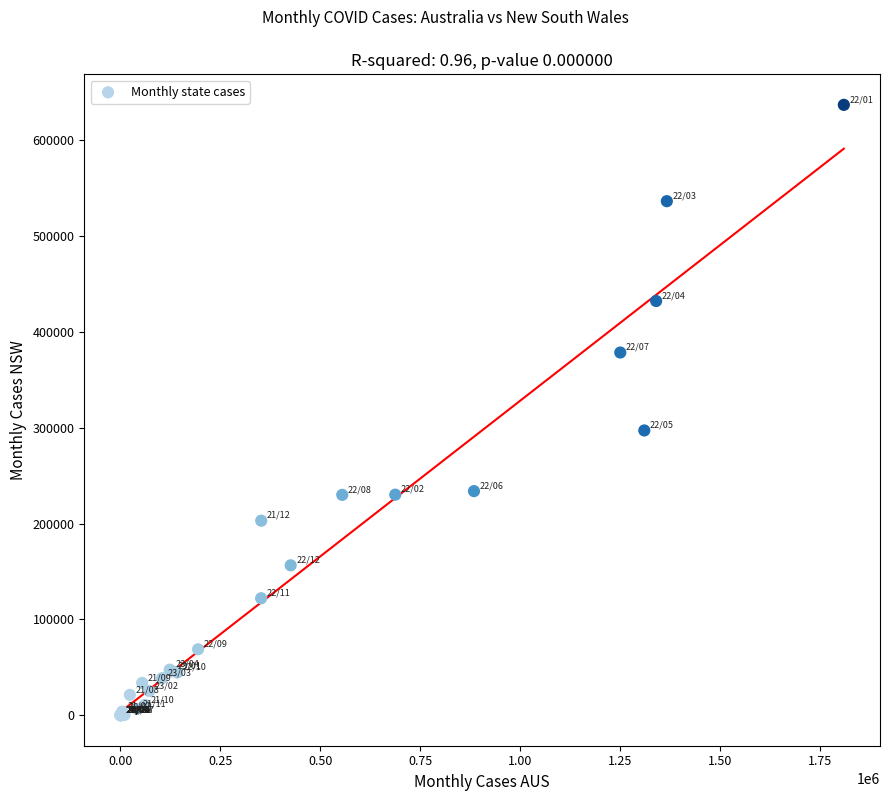

What Y value in the scatter plot is closest to 318583?

297267